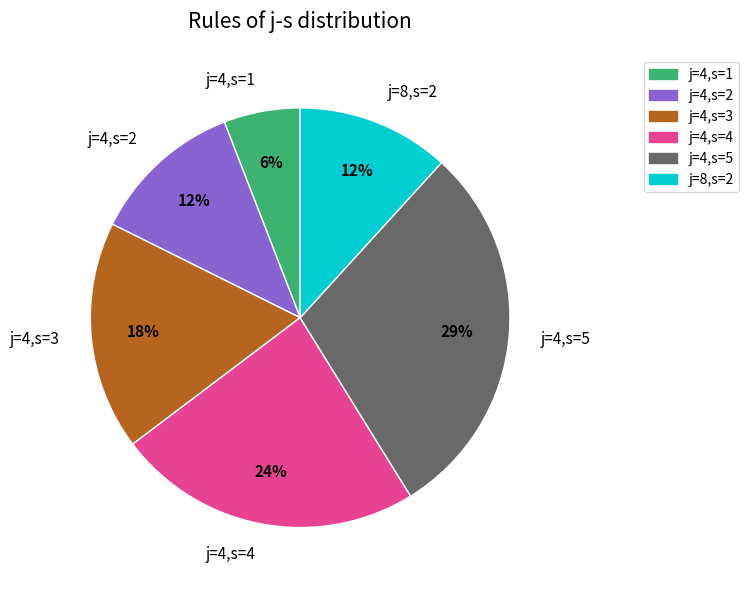

Do j=4,s=4 and j=4,s=3 together represent more than half of the pie?

No